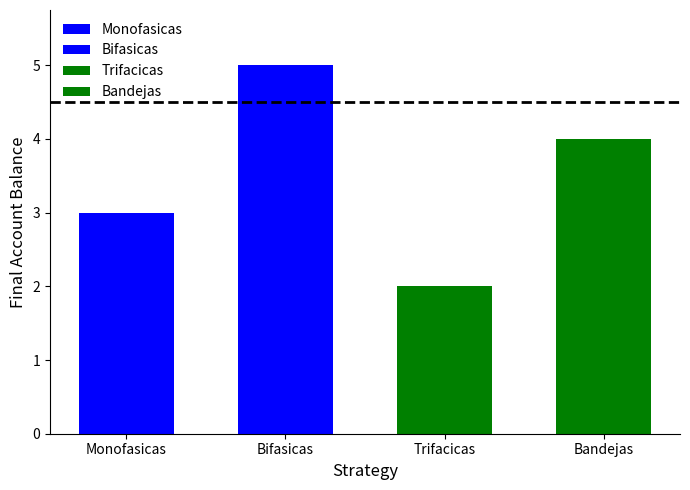

At which label is the value closest to 3?

Monofasicas